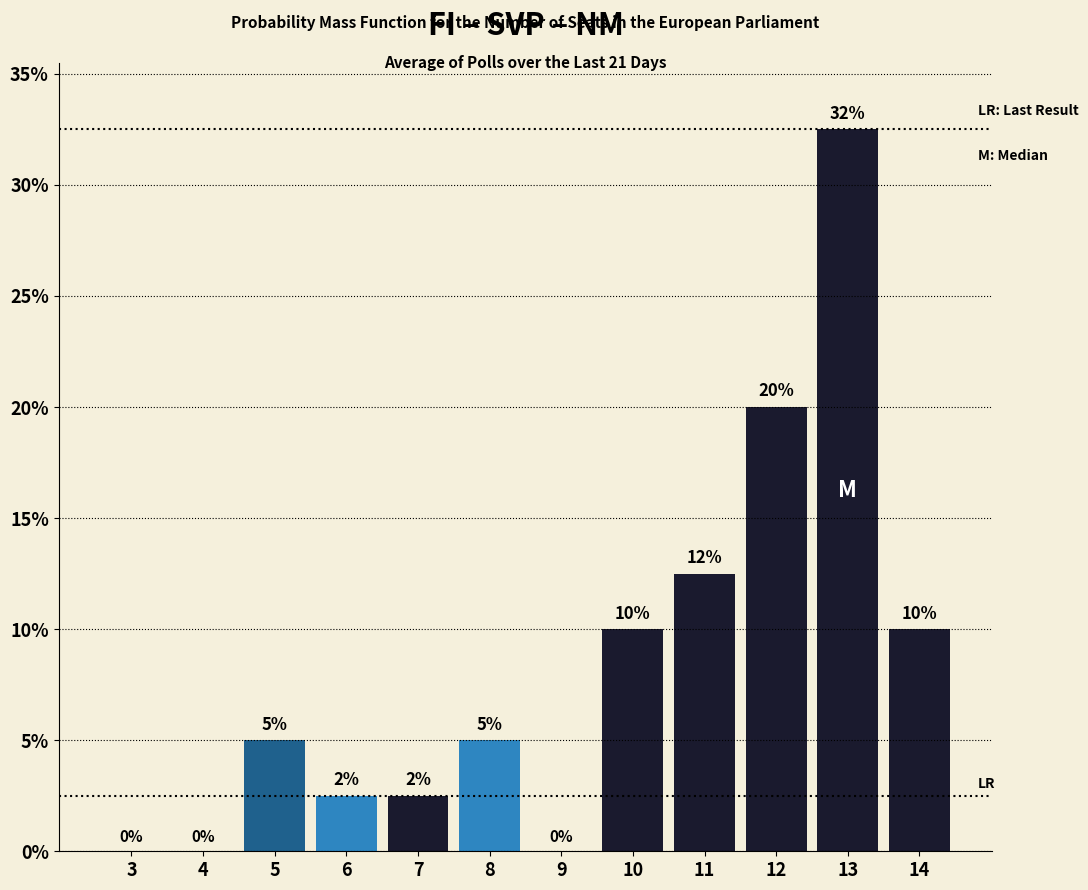

Where is the data nearest to the value 16?

11